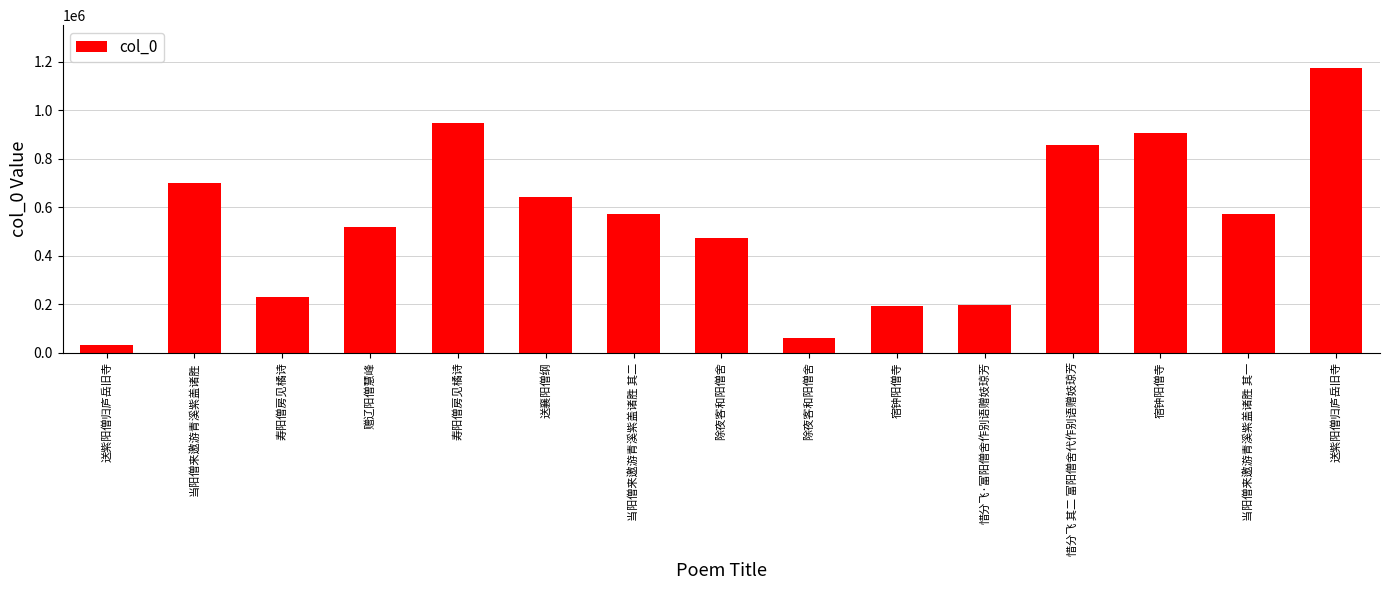

The chart shows a value of 946729 at 寿阳僧房见橘诗. True or false?

True